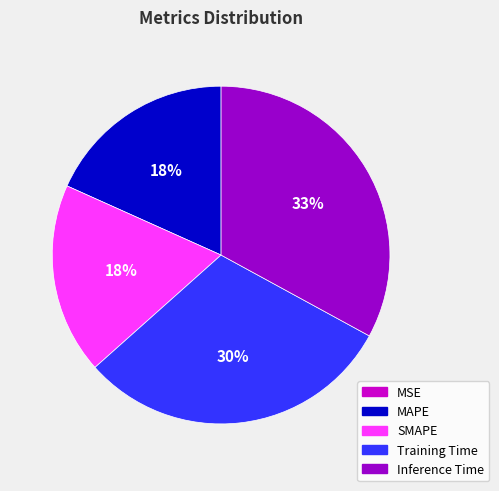

To the nearest percent, what is the difference between the largest and smallest slice percentages?

33%